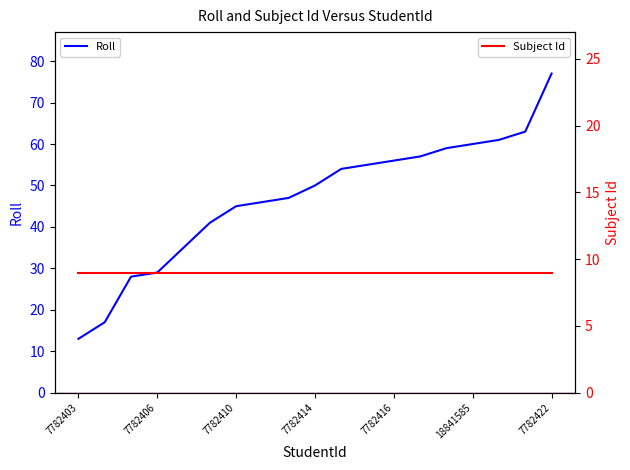

True or false: the data has more than 1 interior local peaks.

False